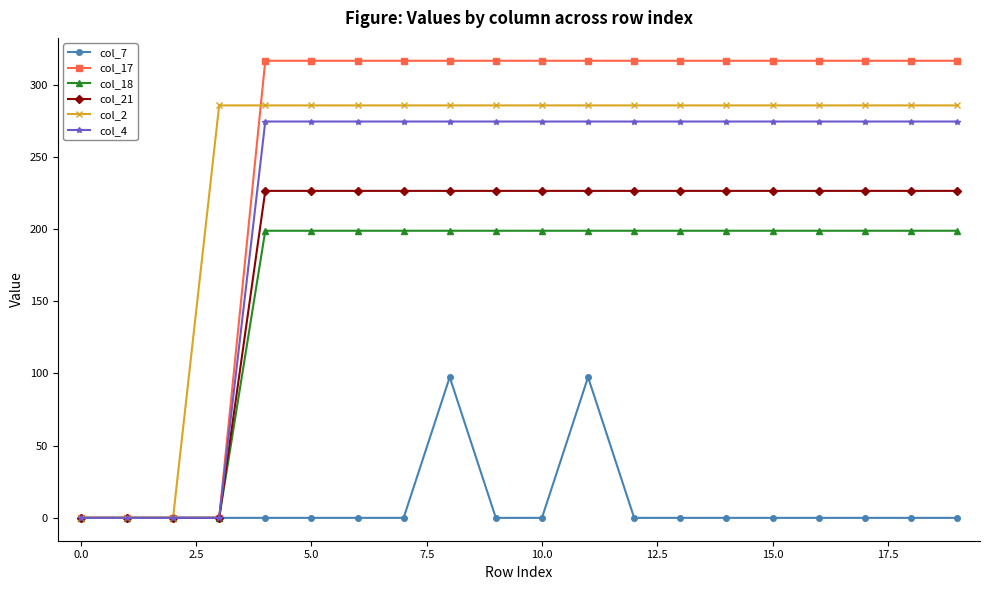

Which series has the largest range (max minus min)?

col_17